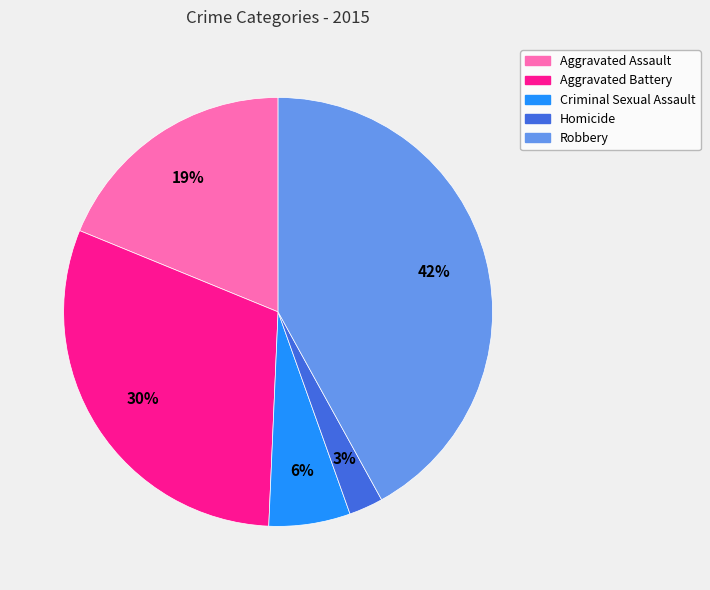

Is the sum of Criminal Sexual Assault and Robbery greater than half?

No